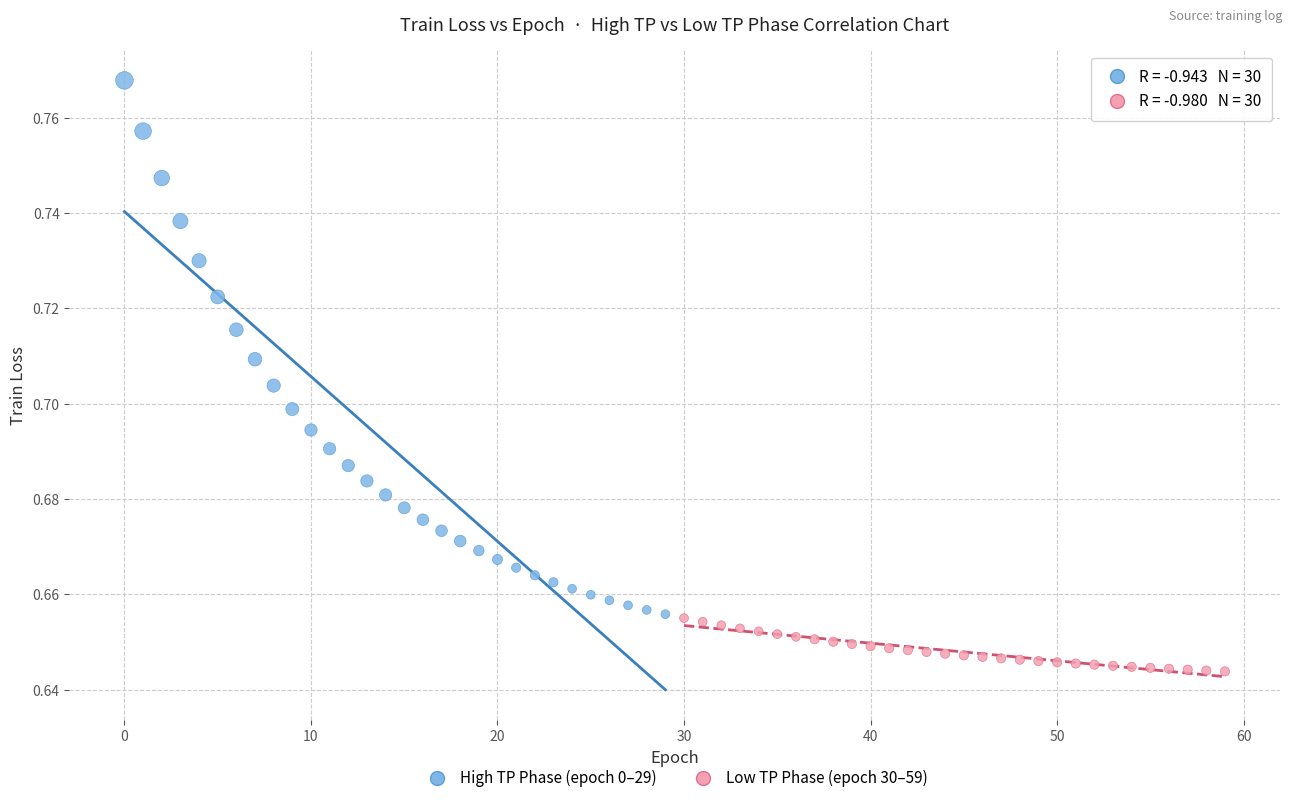

Which series reaches the maximum Y coordinate?

High TP Phase (epoch 0–29)